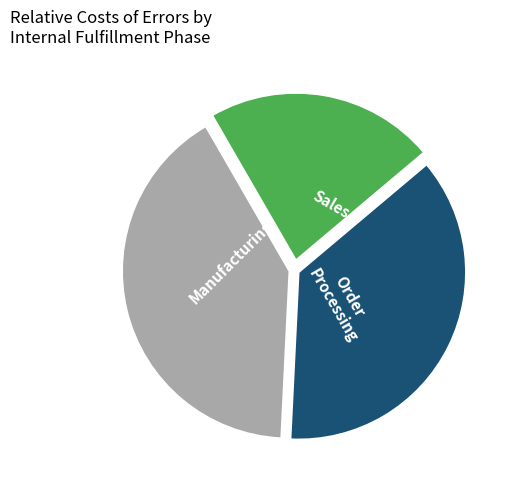

Which has a higher value, Manufacturing or Sales?

Manufacturing